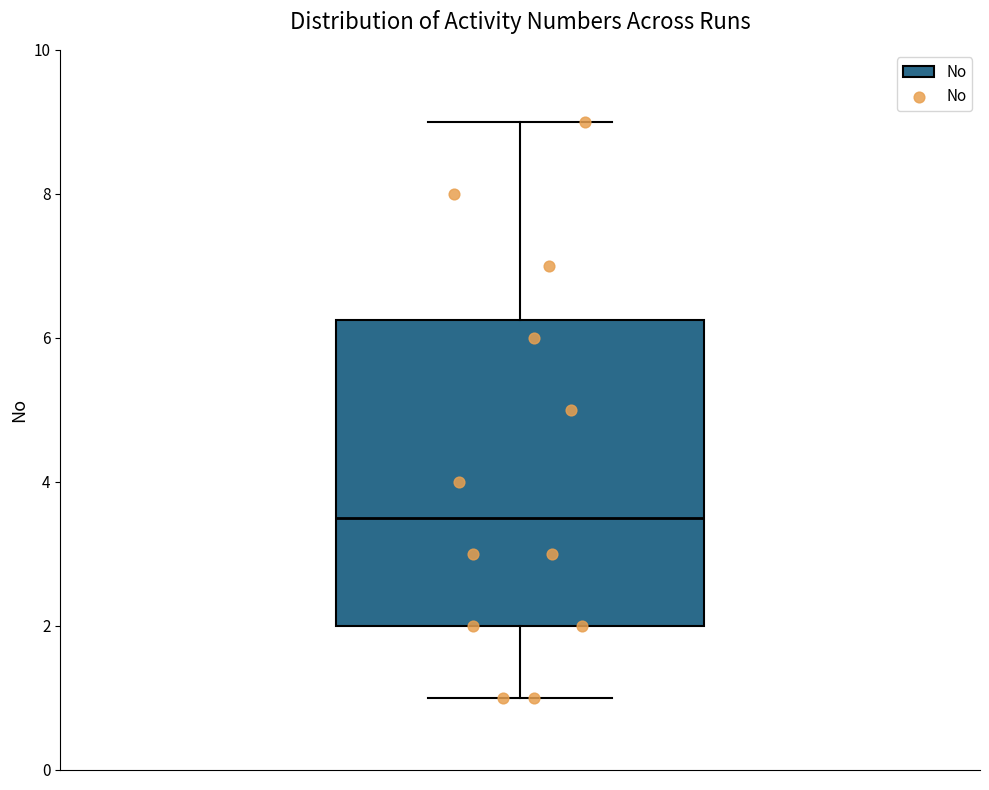

Transcribe this box plot: give where the median line is, the range the box spans, and where the two whiskers end, as read against the y-axis. The values are not printed on the chart, so give them approximately, as read against the axis.

median 3.6, box 2.0 to 6.2, whiskers 1.0 to 9.0